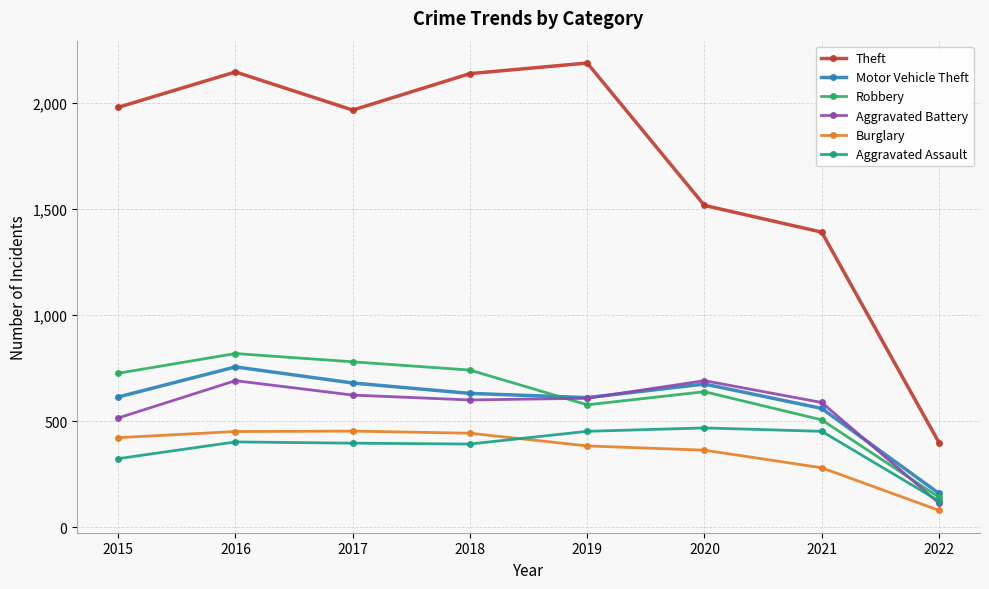

True or false: Burglary and Robbery intersect in this chart.

False